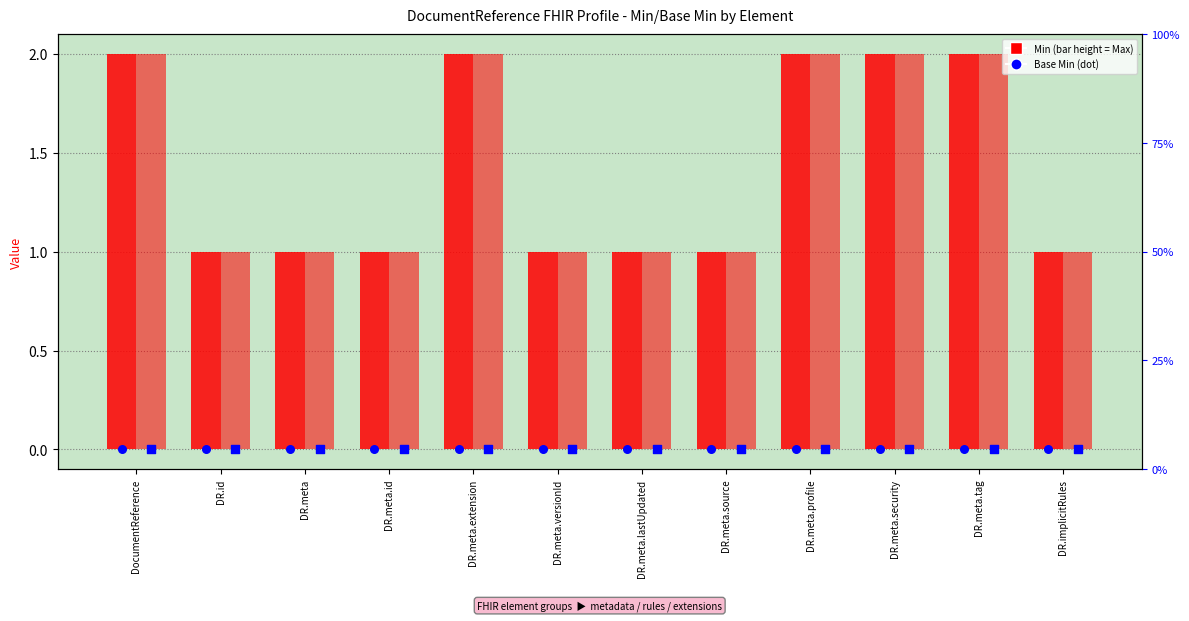

Is the value of Base Min at DR.meta.source greater than the value of Base Min (bar) at DR.meta.profile?

No